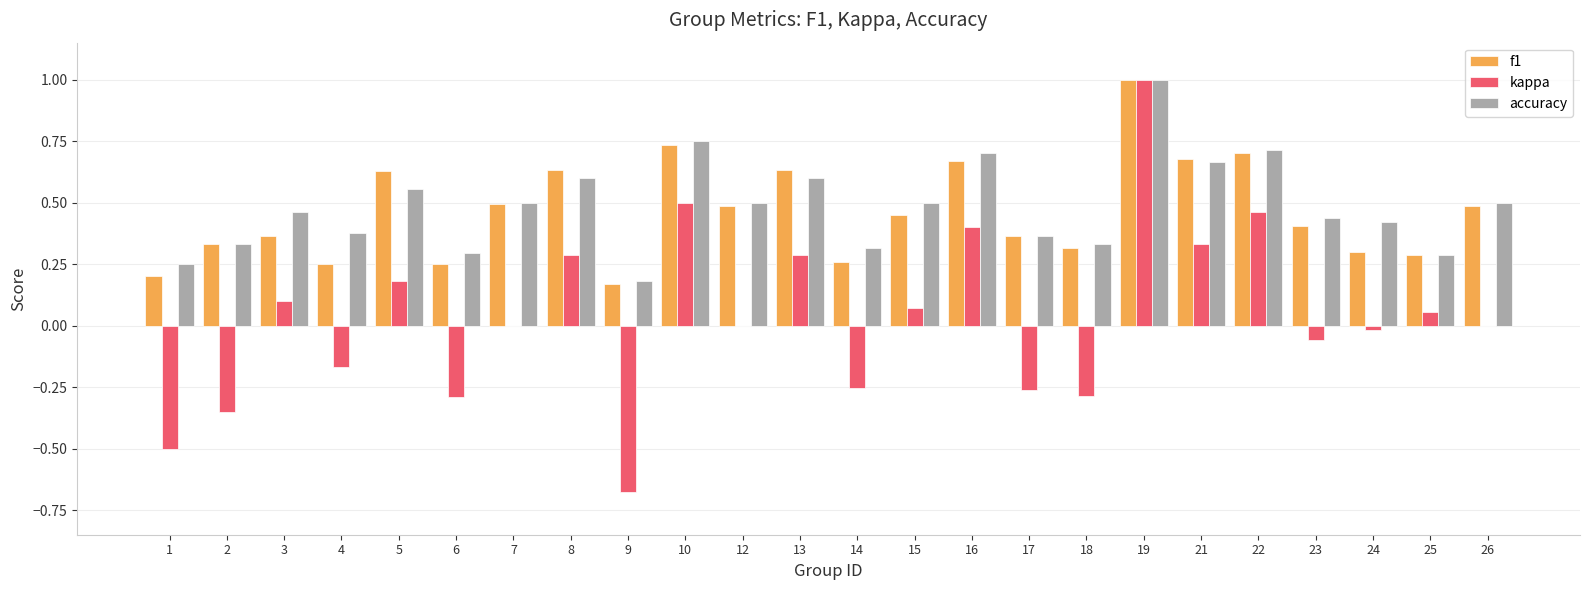

Which series changed the most between 9 and 23?

kappa